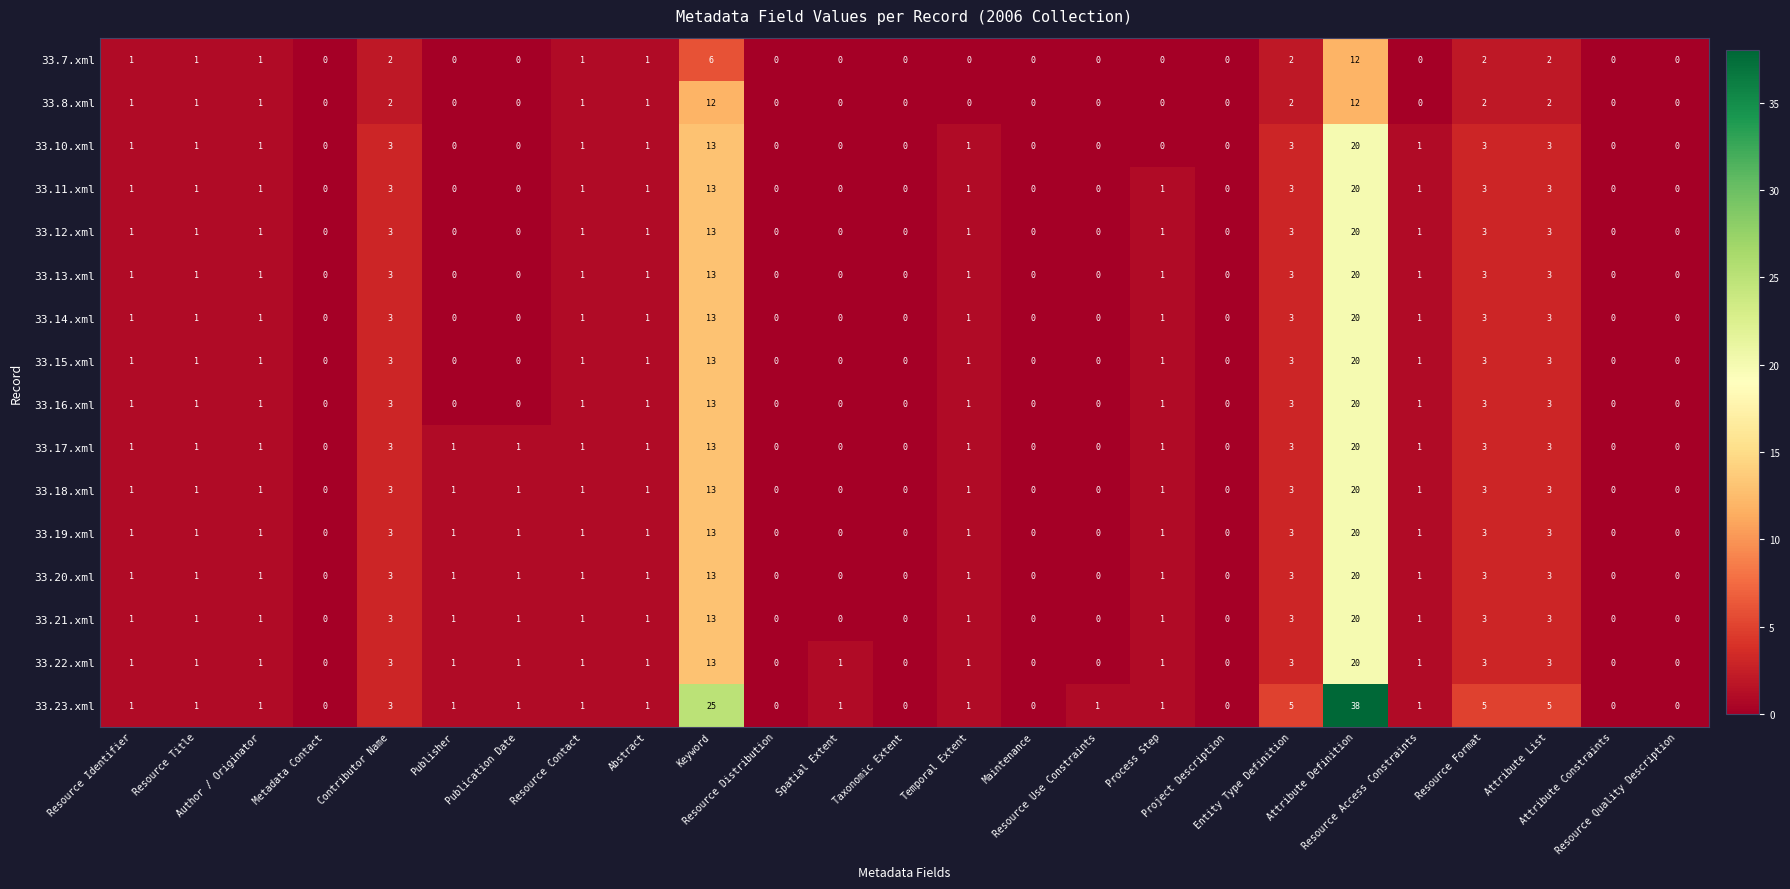

What is the difference between the maximum and minimum values in the 33.13.xml series?

20